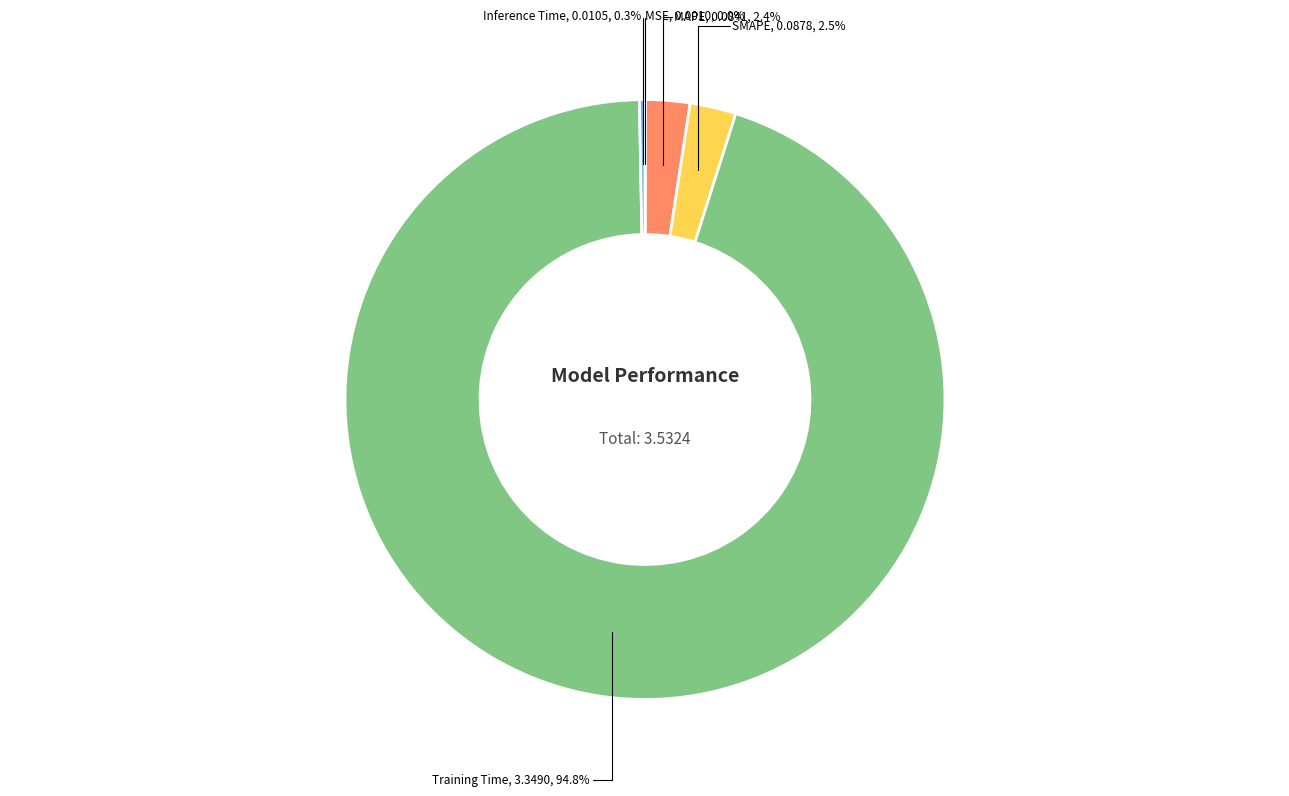

Is the sum of SMAPE and Training Time greater than half?

Yes